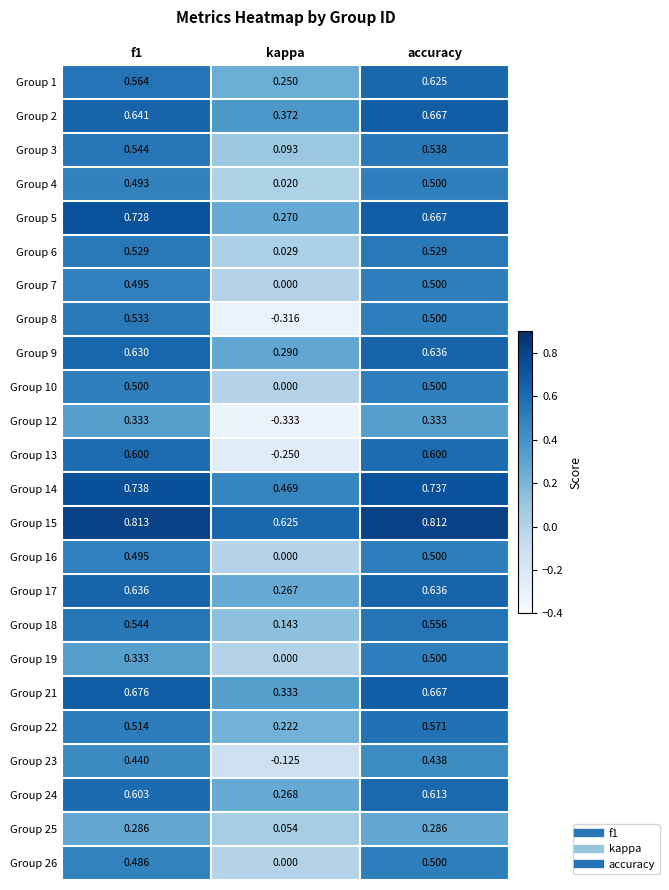

Which series has the widest spread of values?

Group 13